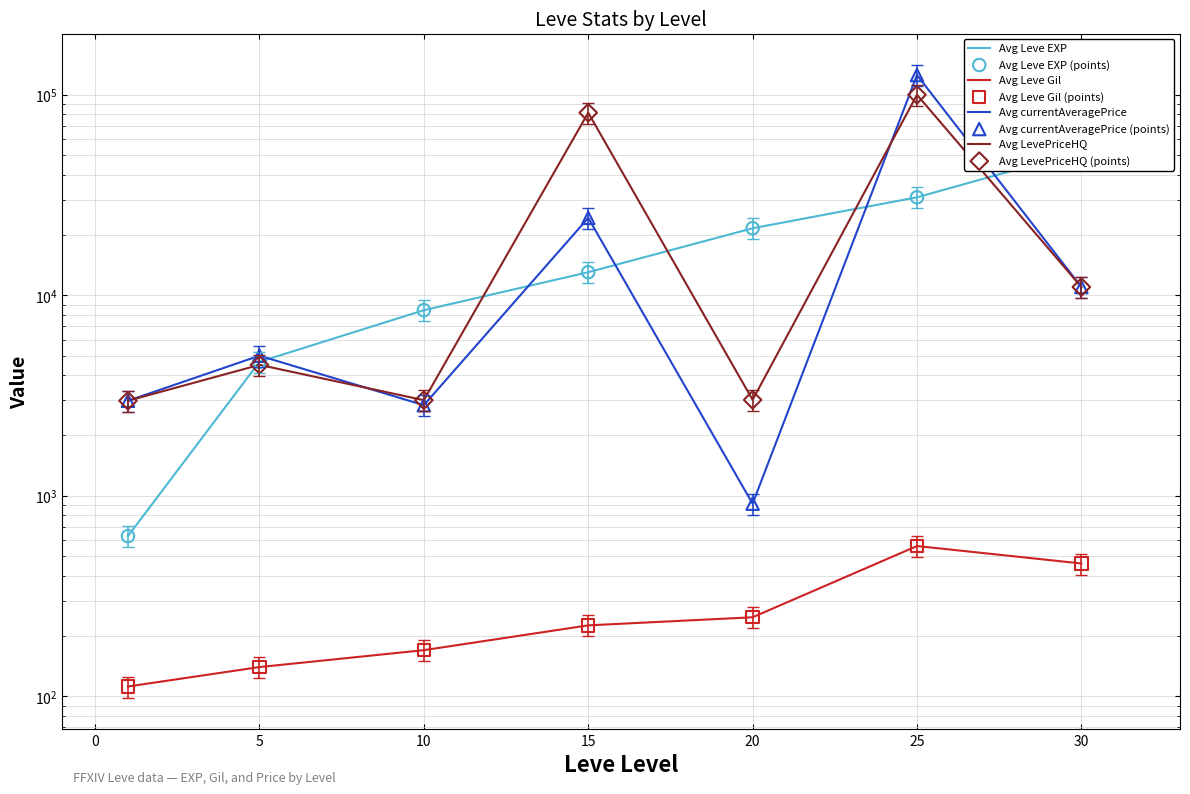

What is the total value across all series at 25?

229817.6